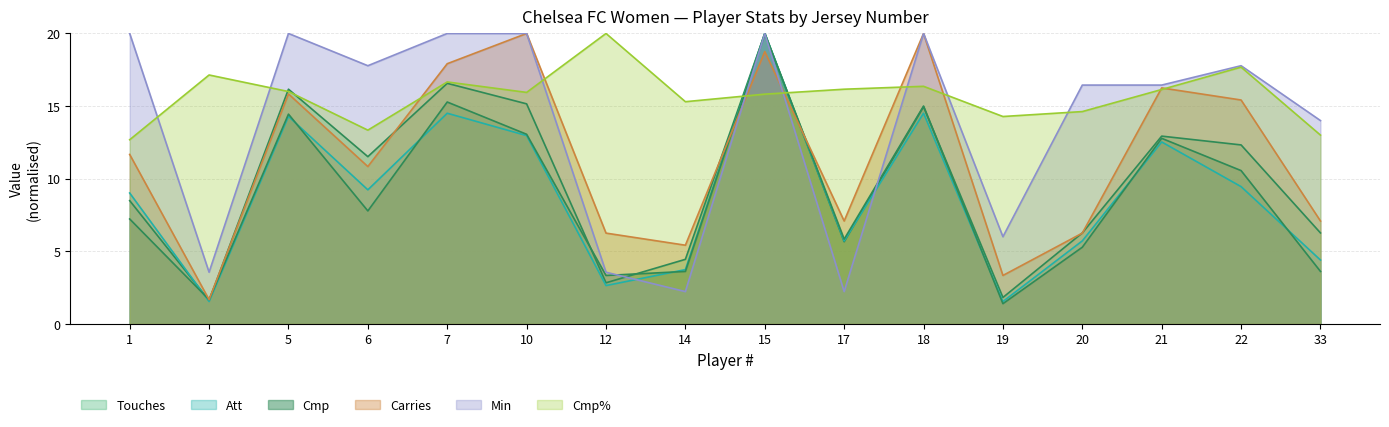

What is the value of the Carries point at the 2nd from the left?

1.7